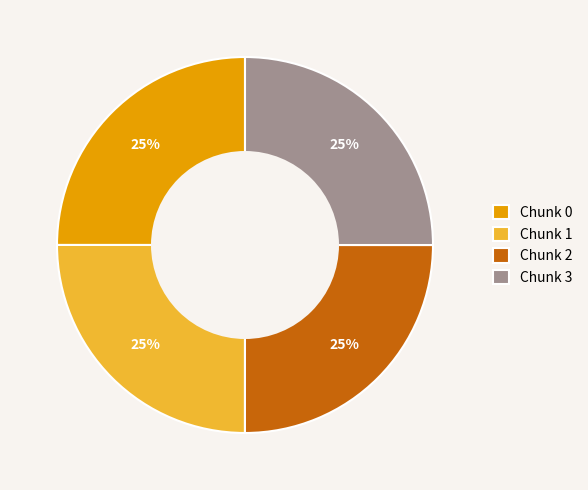

To the nearest percent, what portion does Chunk 1 represent?

25%